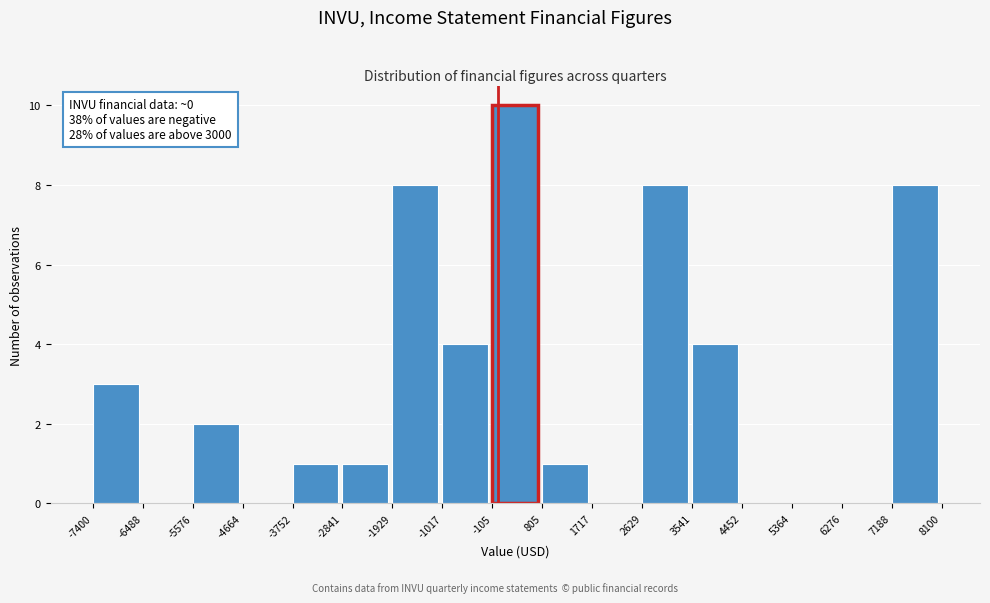

Which range on the x-axis has the tallest bar?

-105 to 805